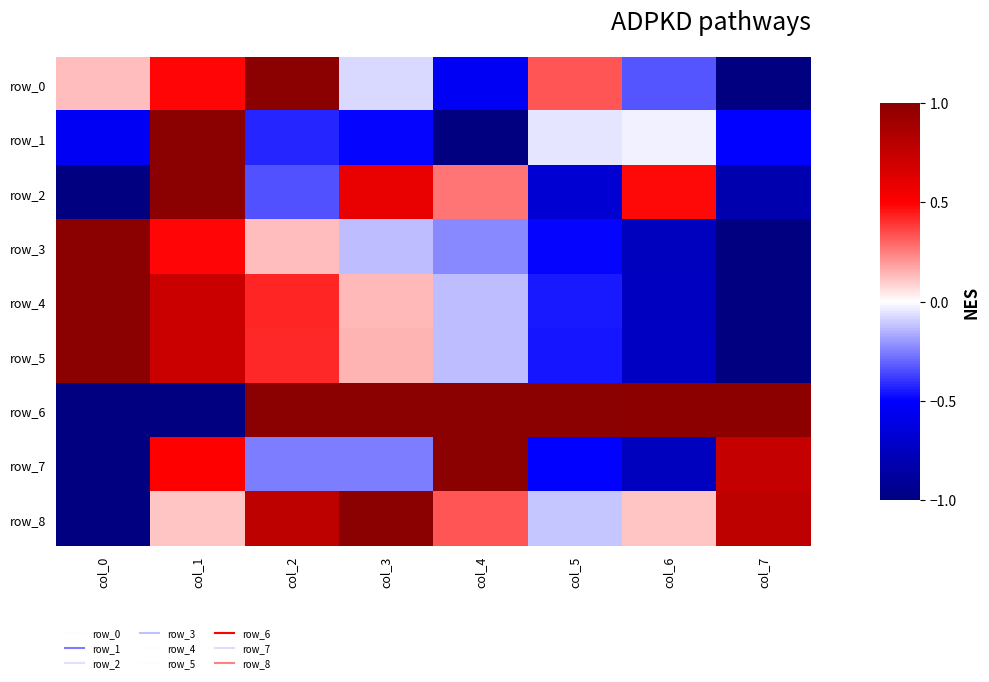

Rank the categories by row_0 value from highest to lowest.

col_2, col_1, col_5, col_0, col_3, col_6, col_4, col_7